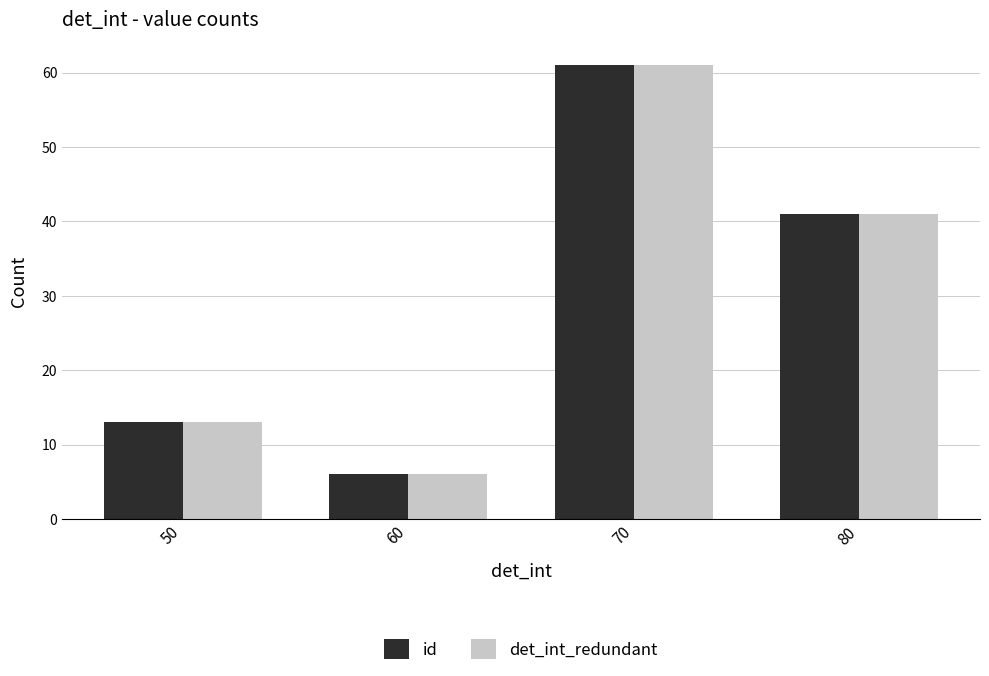

At which label is det_int_redundant closest to 33?

80